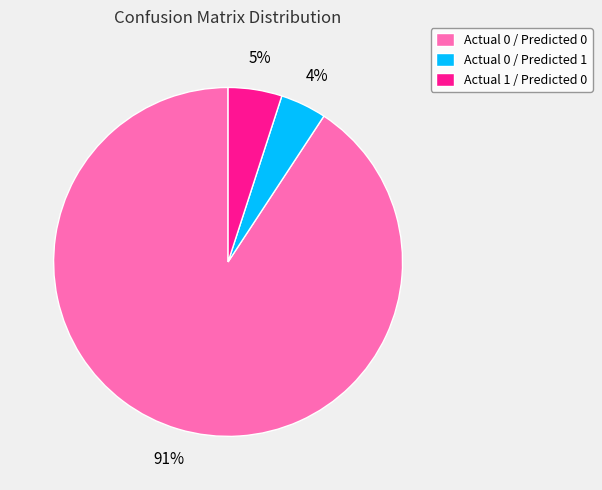

To the nearest percent, what portion does Actual 1 / Predicted 0 represent?

5%